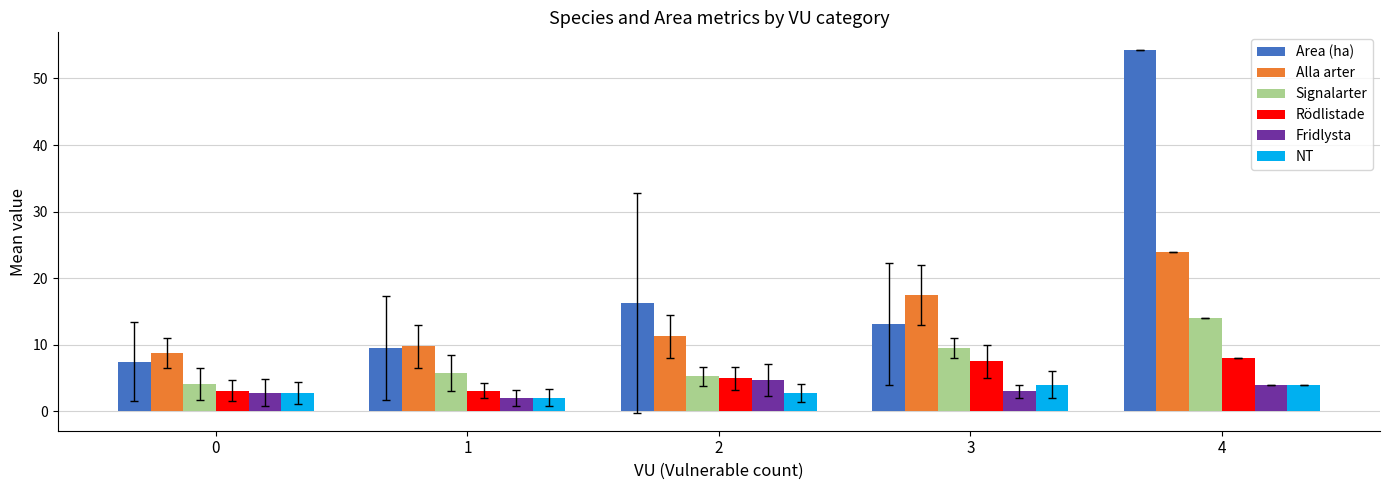

What is the maximum value for Alla arter?

24.0